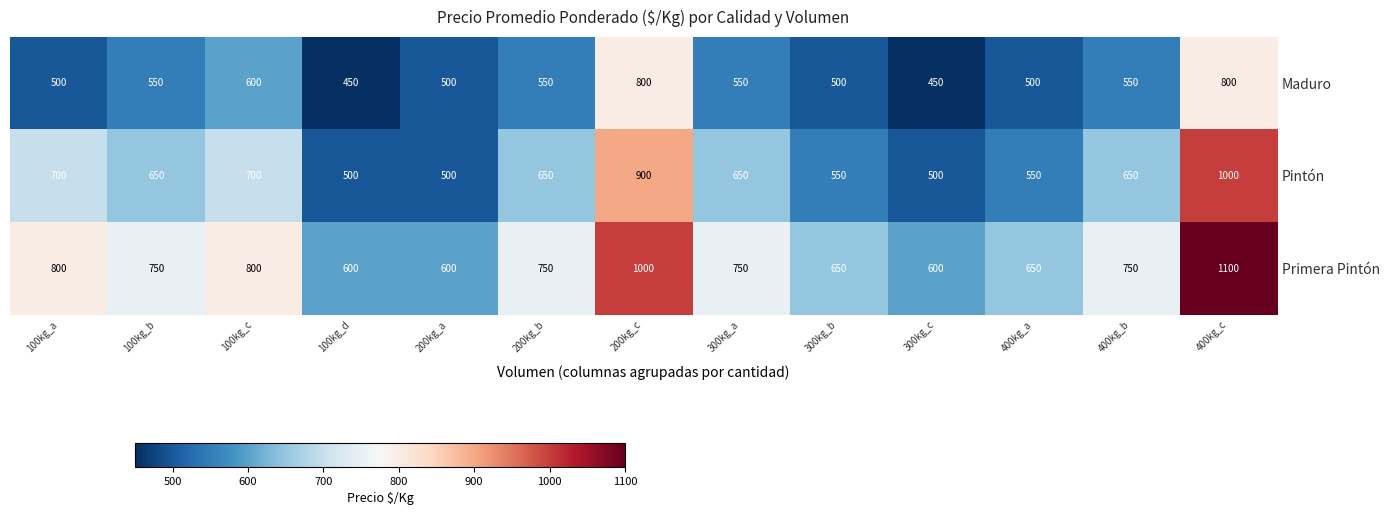

What is the difference between the Maduro values at 400kg_a and 100kg_c?

100